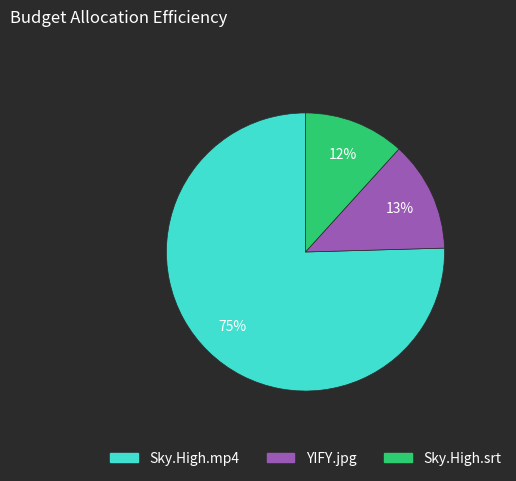

To the nearest percent, what is the average slice percentage?

33%